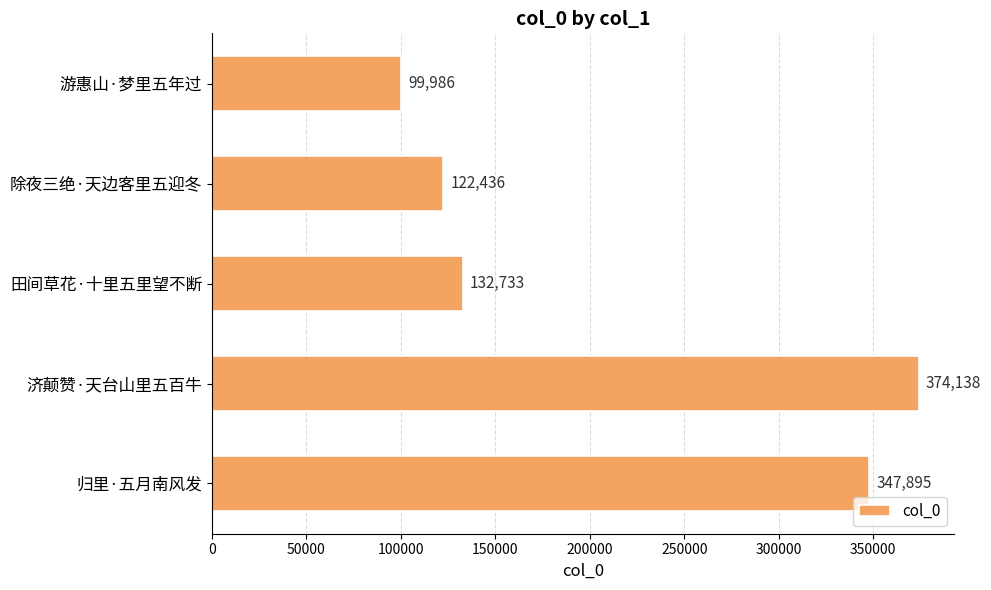

True or false: the data shows 199848 at 归里·五月南风发.

False